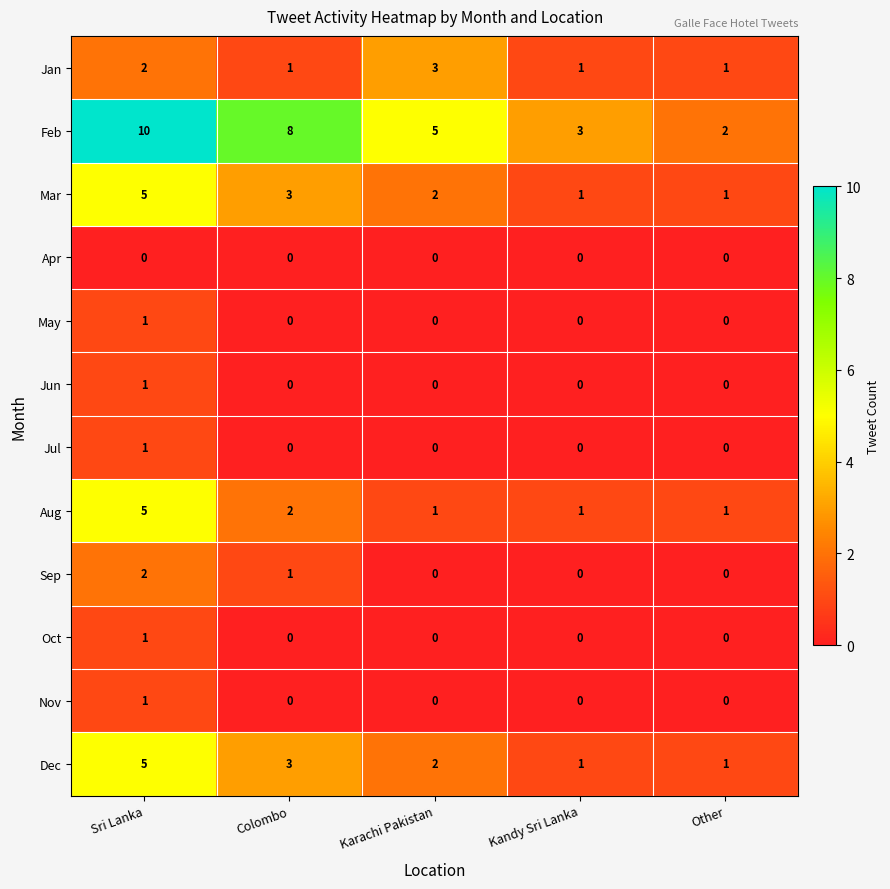

What is the spread (max minus min) of values at Kandy Sri Lanka?

3